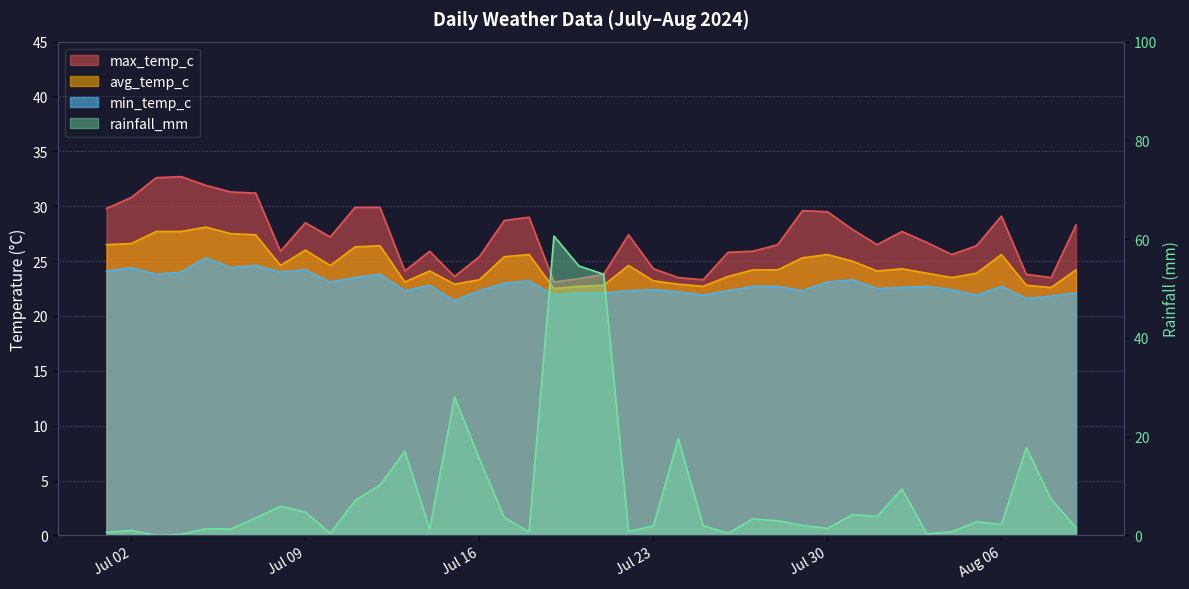

In rainfall_mm, how many points are higher than both neighbors (excluding endpoints)?

12